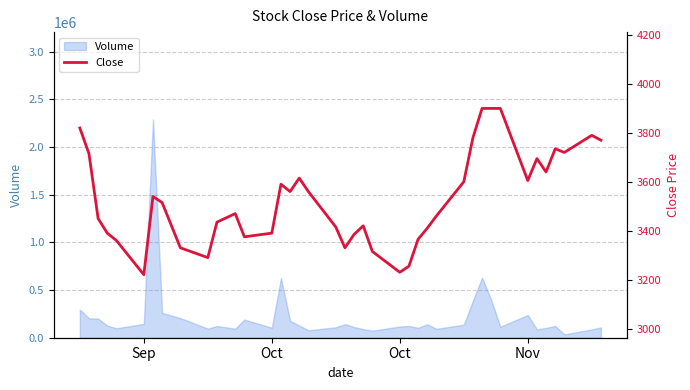

How many lines are shown in the chart?

1